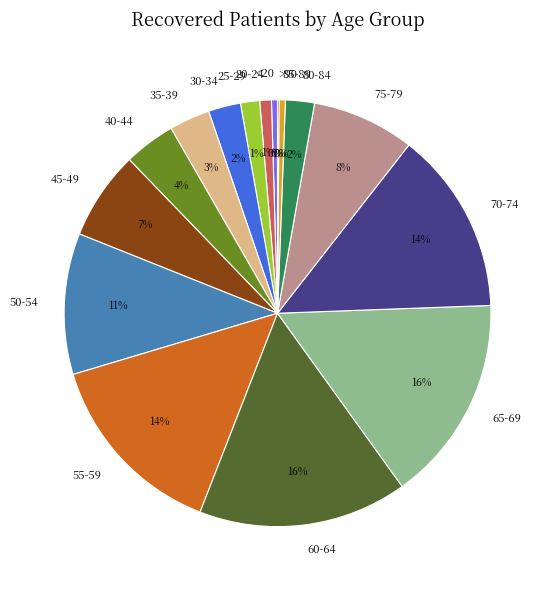

Between 30-34 and 55-59, which is larger?

55-59